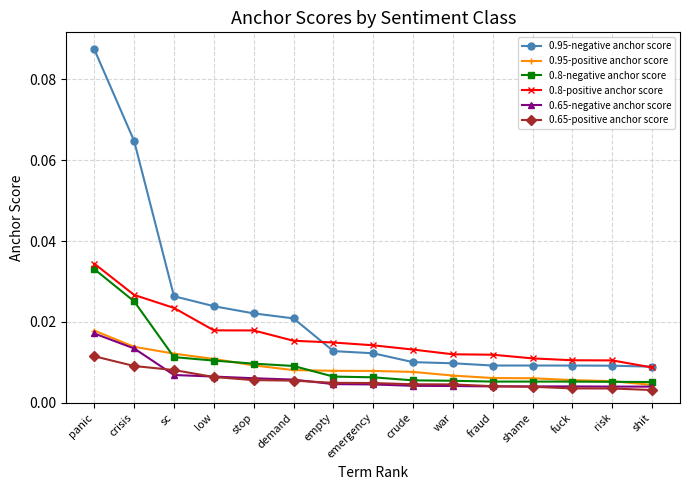

At which label does 0.95-negative anchor score reach its peak?

panic